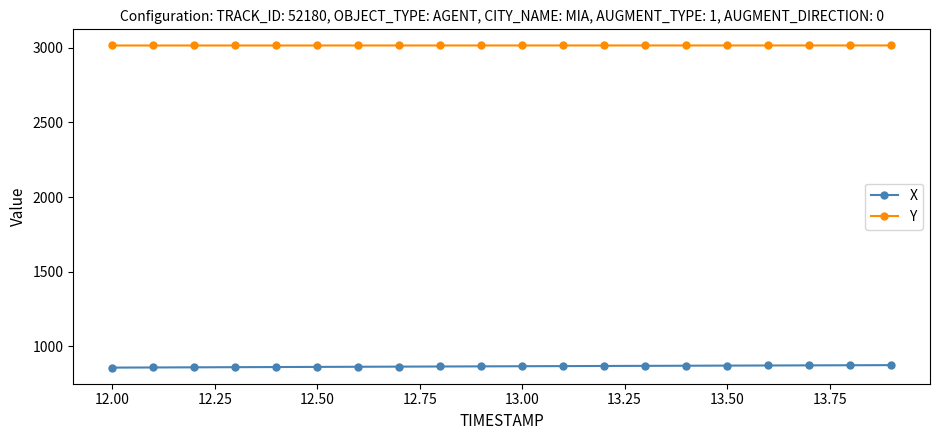

What is the average value of the X series?

866.7